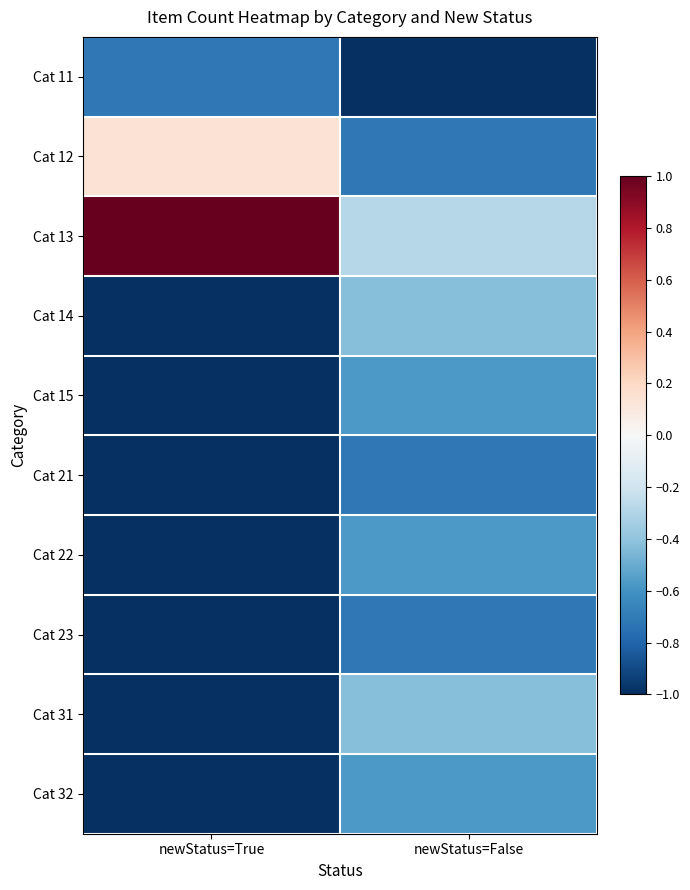

What is the total value across all series at newStatus=False?

-6.0